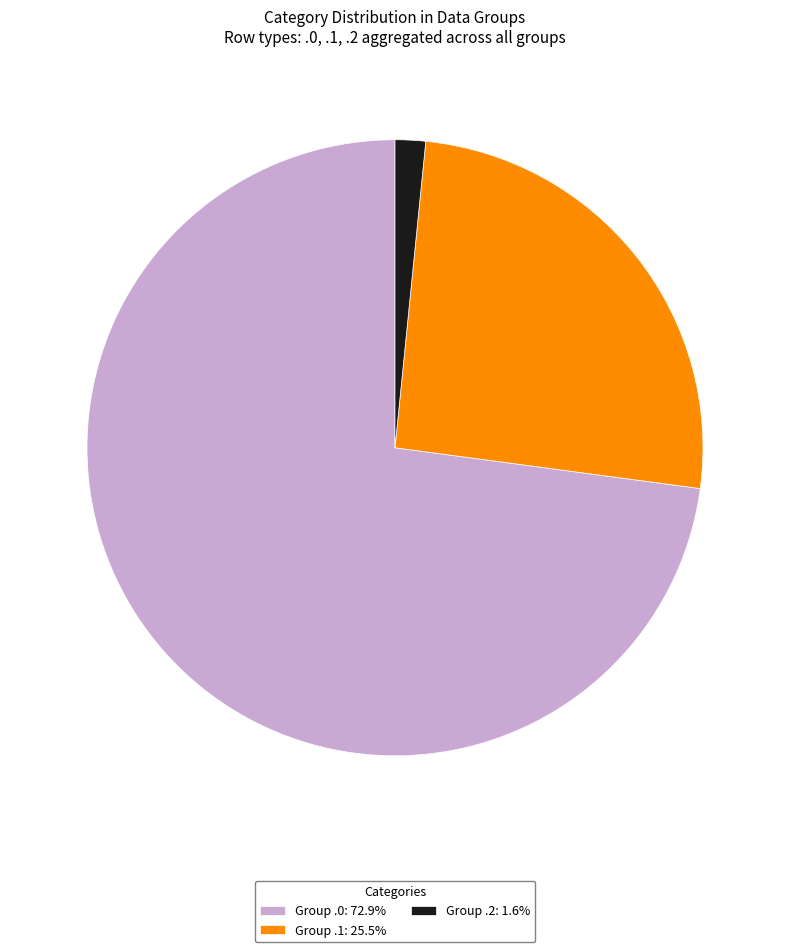

Approximately how many times larger is the value at Group .1: 25.5% compared to Group .0: 72.9%?

0.4